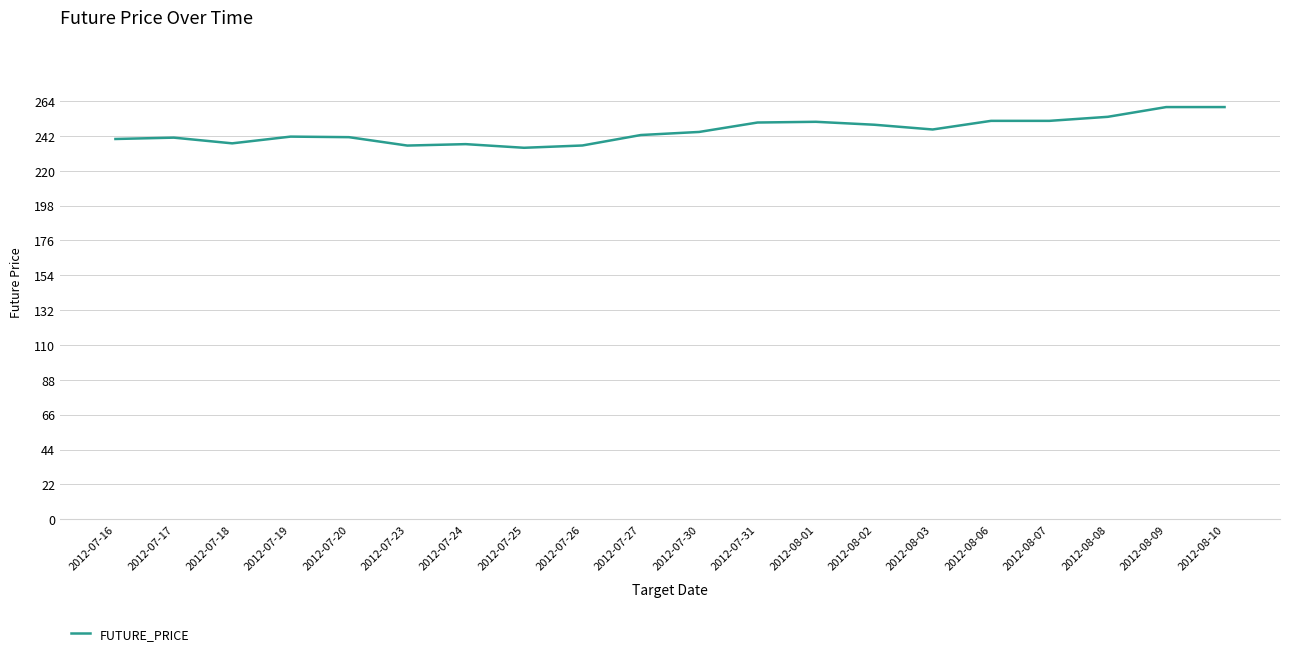

How many lines are shown in the chart?

1